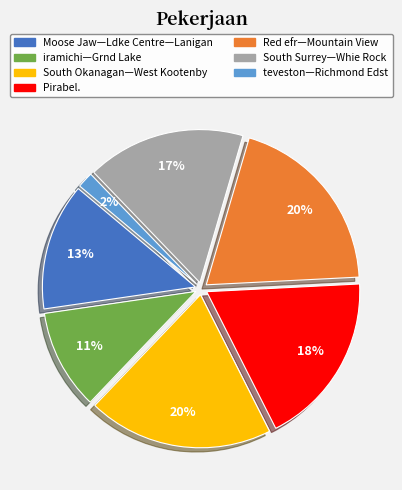

Is there any slice that represents more than half of the pie?

No